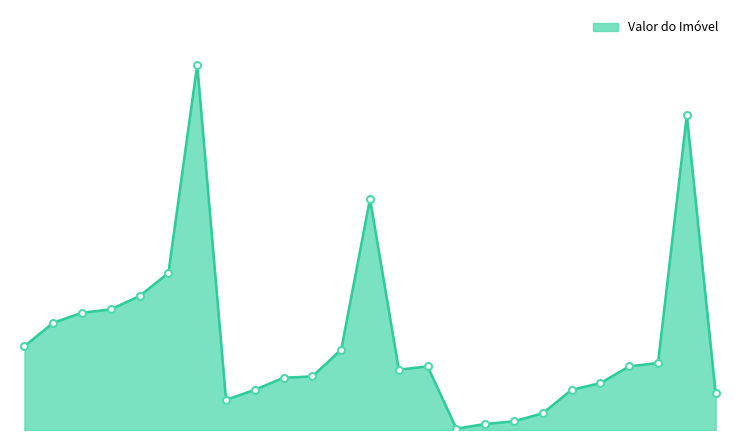

Reading left to right, transcribe all the data shown in this chart.

Betiane Ramos=125000	Marcos Paulo=160000	Betiane Ramos=175000	Antônio Teixeira=180000	Marcos Paulo=200000	Antônio Teixeira=234400	Betiane Ramos=545000	Antônio Teixeira=45000	Antônio Teixeira=60000	Marcos Paulo=78000	Marcos Paulo=80000	Fabiano Ernandes=120000	Betiane Ramos=345000	Augustinho=90000	Betiane Ramos=95000	Marcos Paulo=2000	Antônio Teixeira=9000	Betiane Ramos=13000	Antônio Teixeira=25000	Betiane Ramos=60000	Betiane Ramos=70000	Betiane Ramos=95000	Betiane Ramos=100000	Fabiano Ernandes=470000	Betiane Ramos=55000